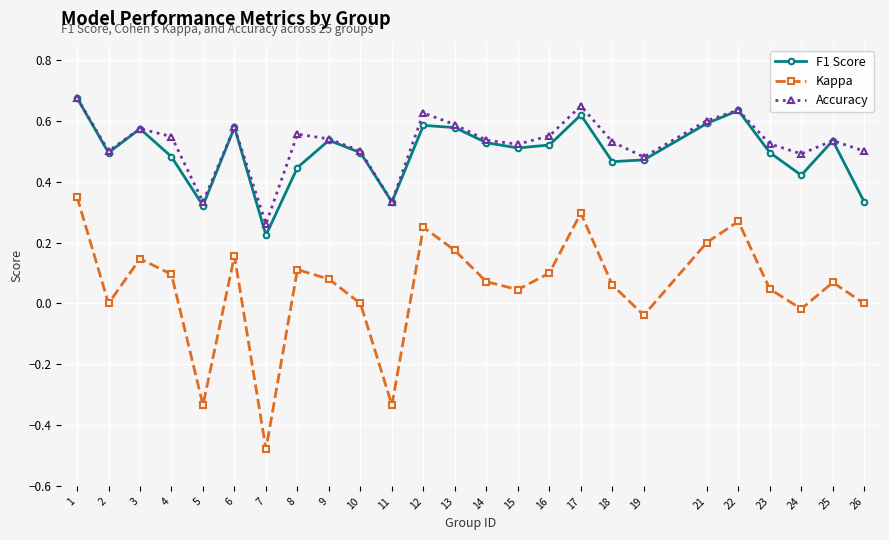

At which label does Accuracy reach its minimum?

7